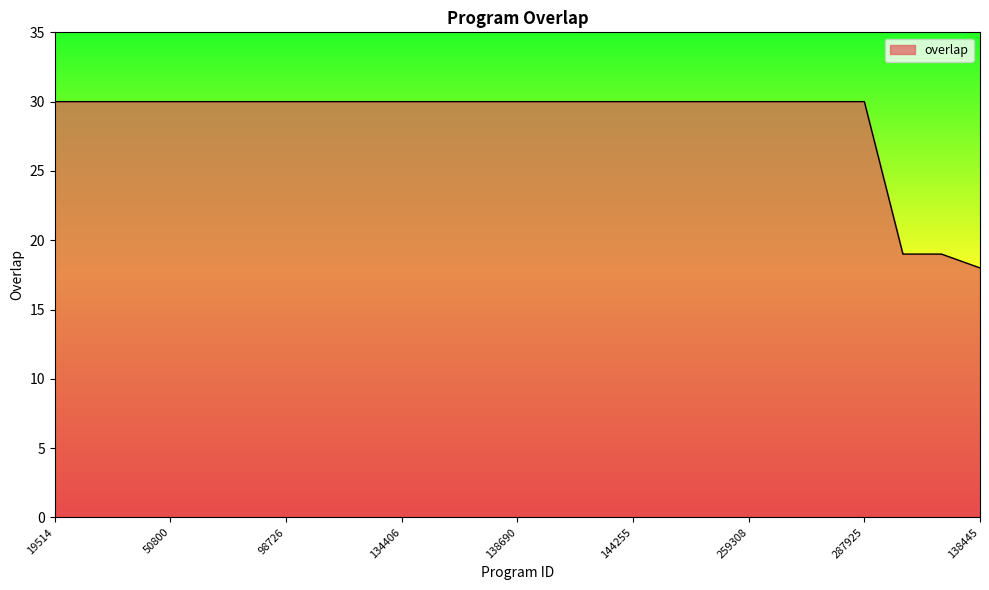

What is the difference between the maximum and minimum values?

12